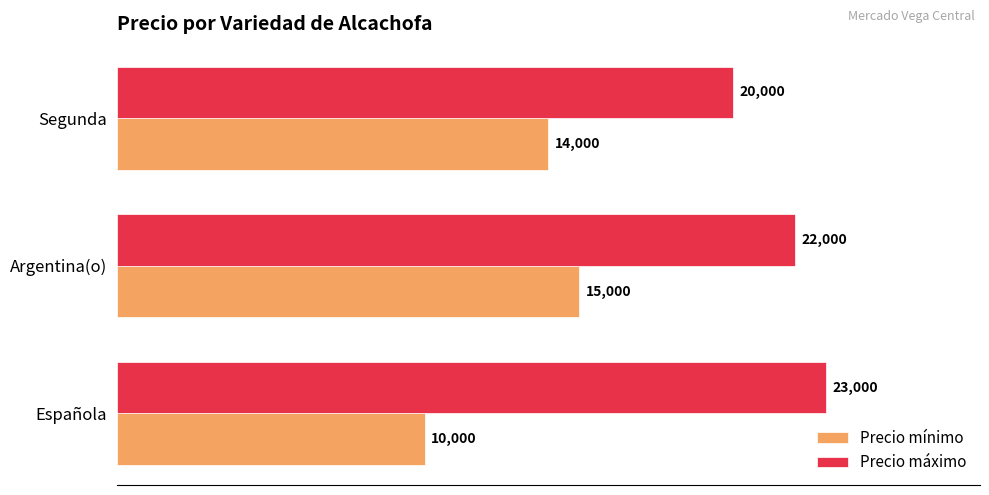

Rank the series by their average value, from lowest to highest.

Precio mínimo, Precio máximo